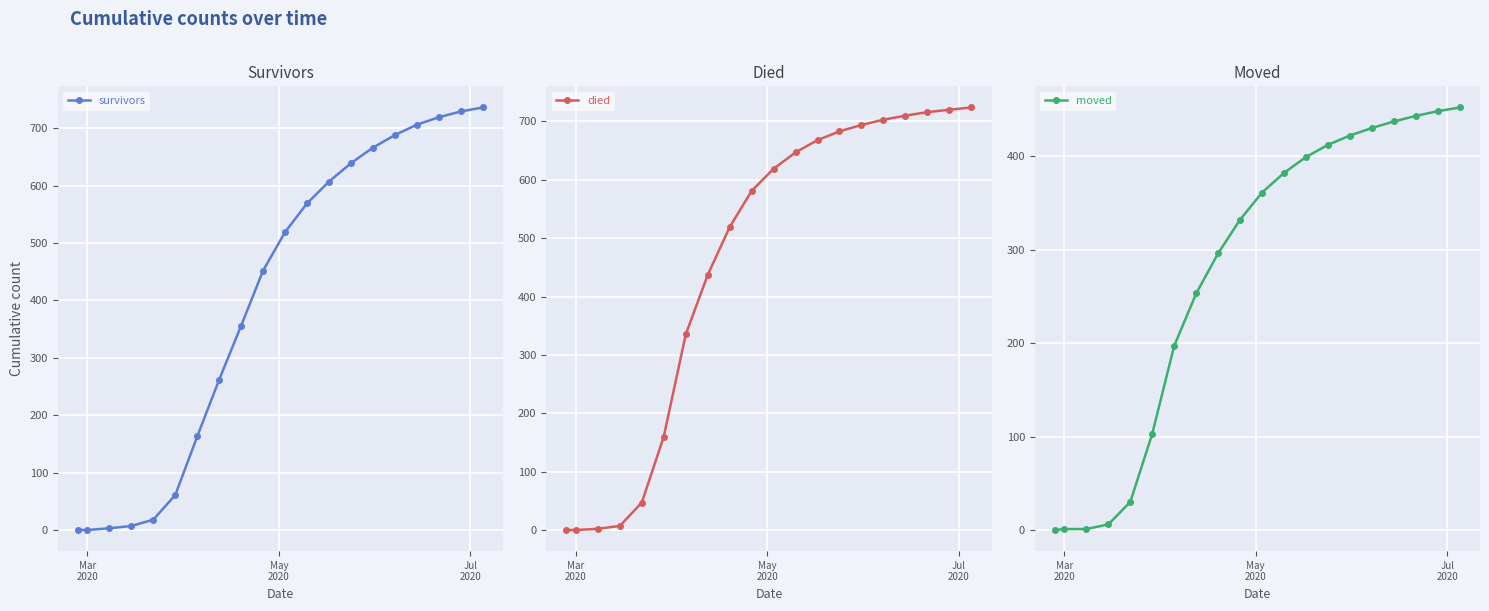

True or false: survivors has more than 2 interior local peaks.

False